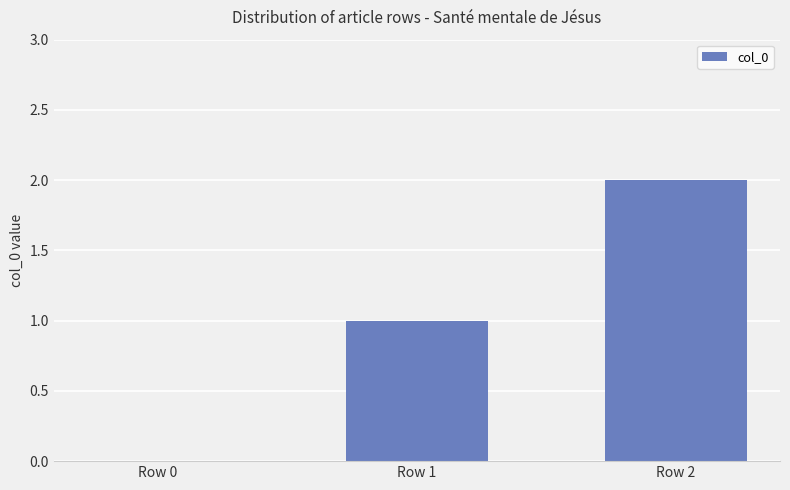

Is it true that the value at Row 0 is 0?

True